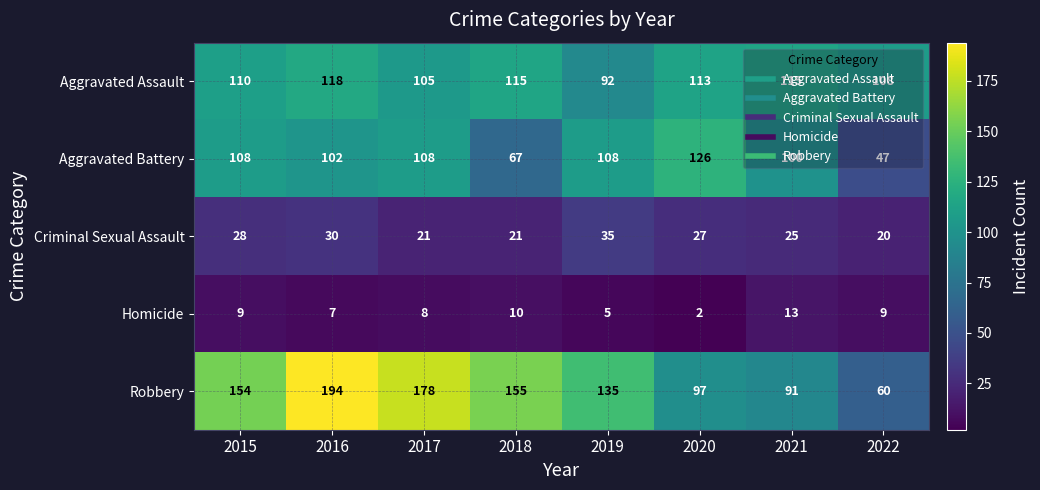

What is the difference between the maximum and minimum values in the Criminal Sexual Assault series?

15